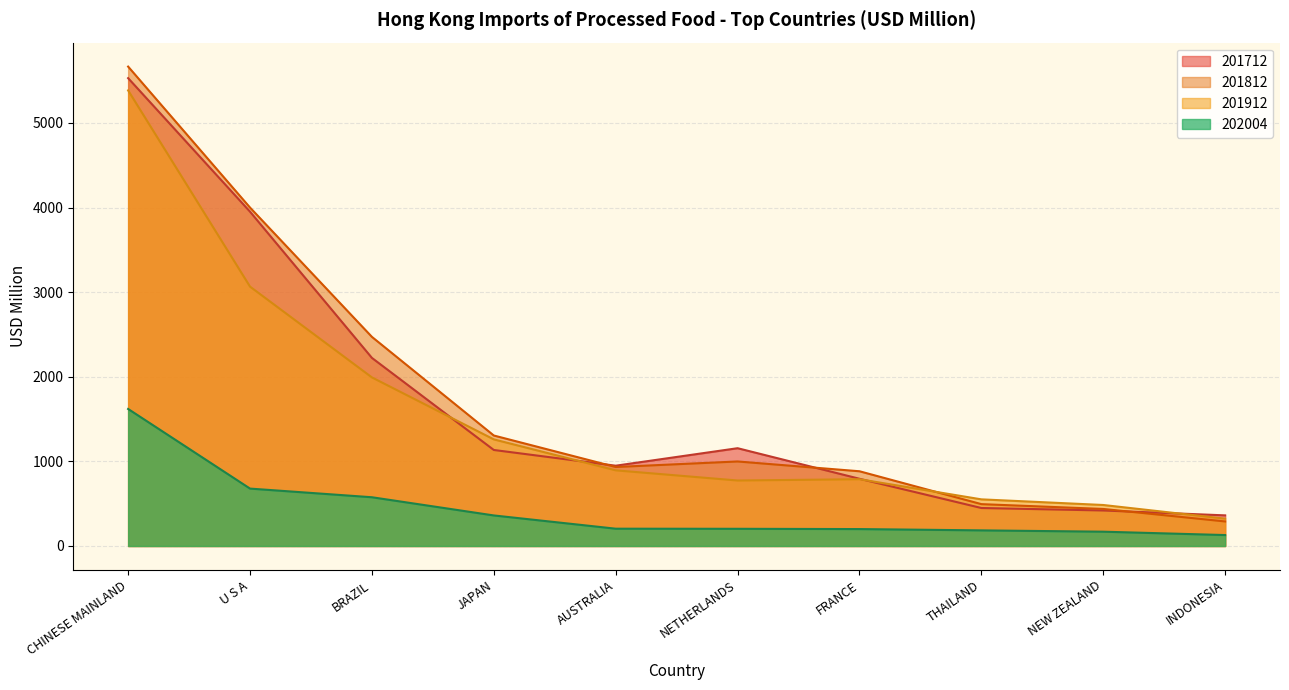

What is the approximate value of 201712 at THAILAND?

449.0